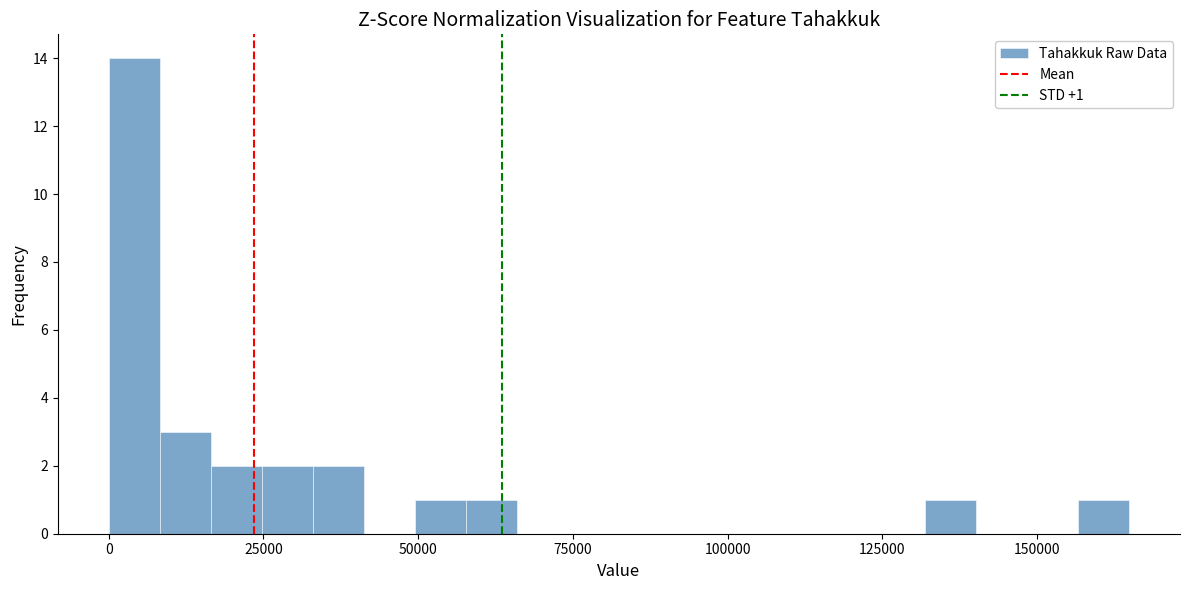

Around what value on the x-axis is the tallest bar? Give the approximate position of its centre, as read against the axis.

5000